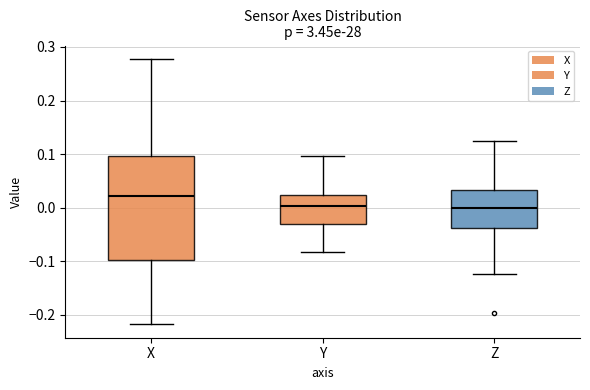

Which box has the highest median line?

X